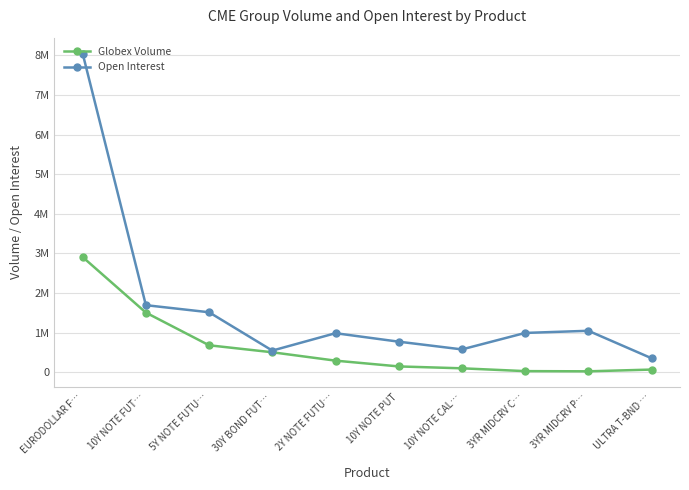

What are all the series names shown in the legend?

Globex Volume, Open Interest